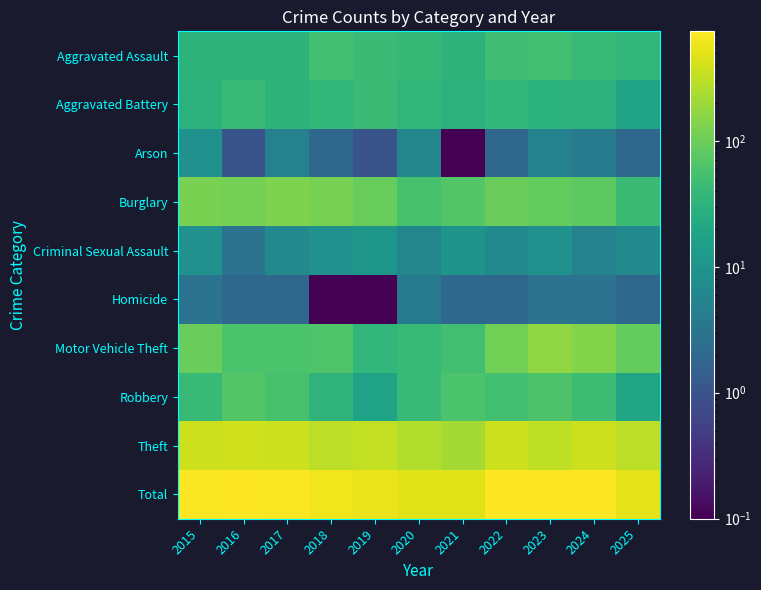

What is the spread (max minus min) of values at 2025?

516.0